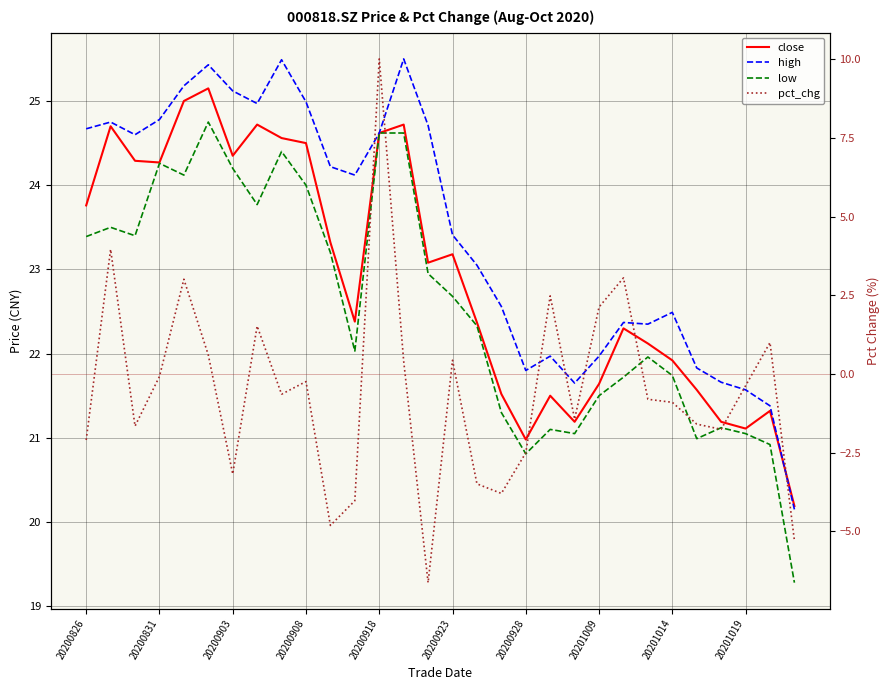

What is the value of the low point at the 27th from the left?

21.1